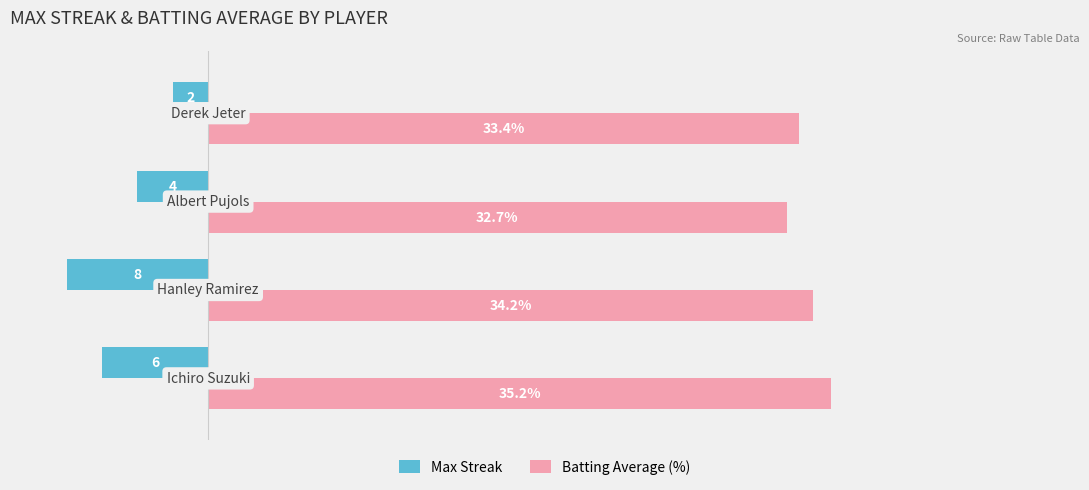

Which series has the largest total across all categories?

Batting Average (%)